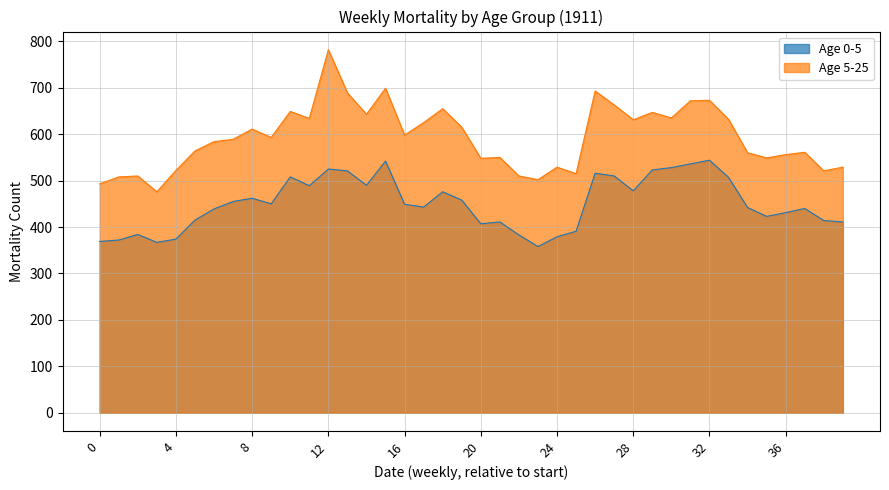

At which category is the sum across all series the highest?

12